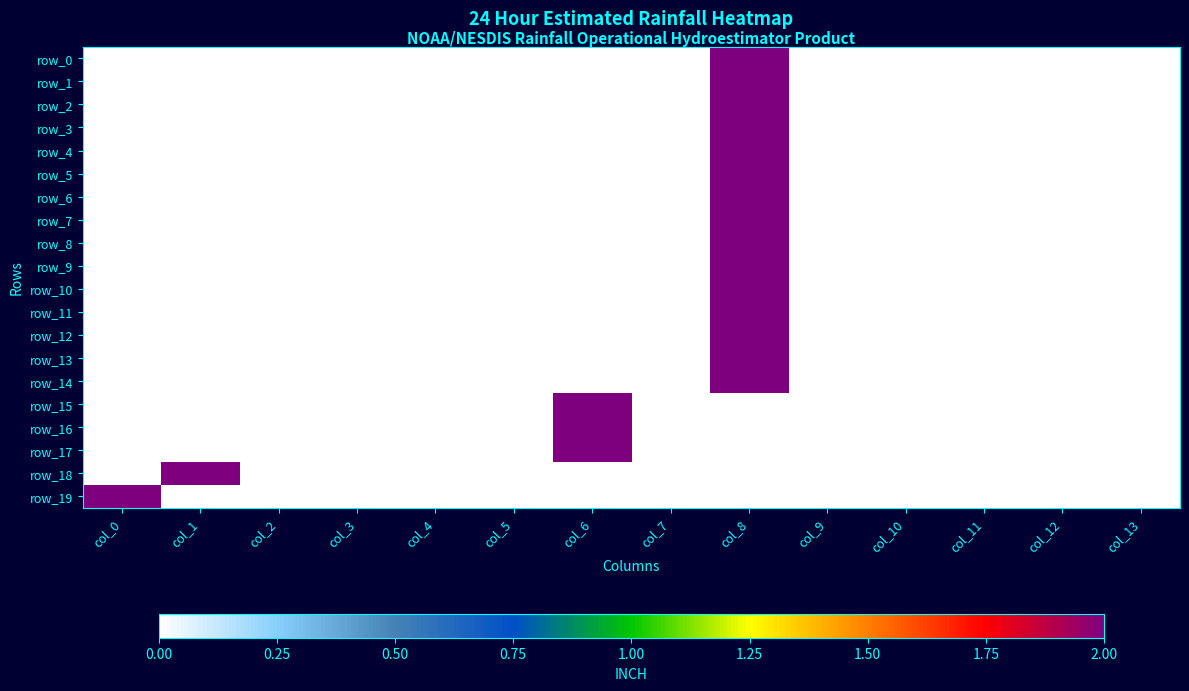

Which series has the widest spread of values?

row_0